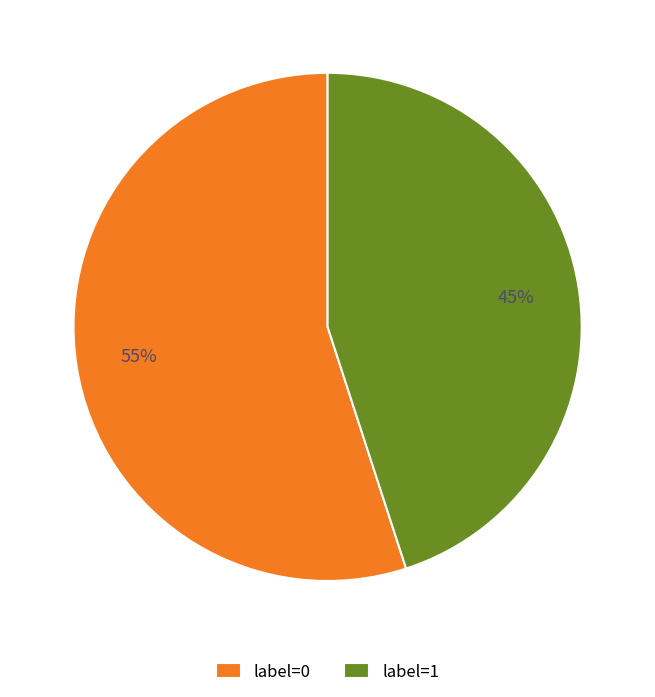

To the nearest percent, what is the average slice percentage?

50%